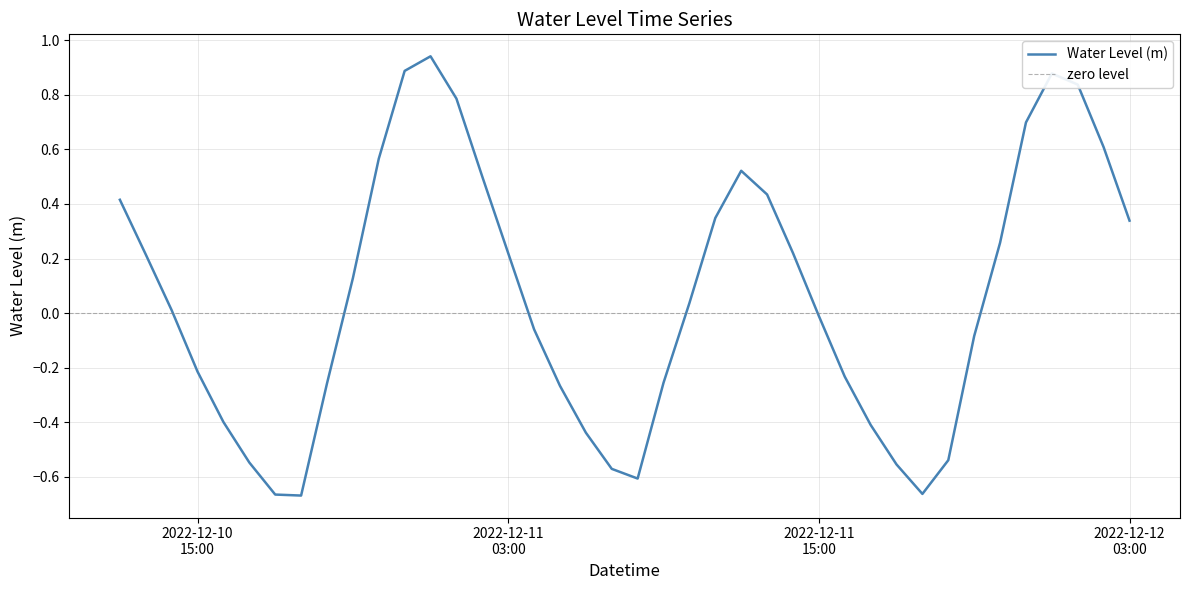

What is the difference between the maximum and minimum values?

1.6